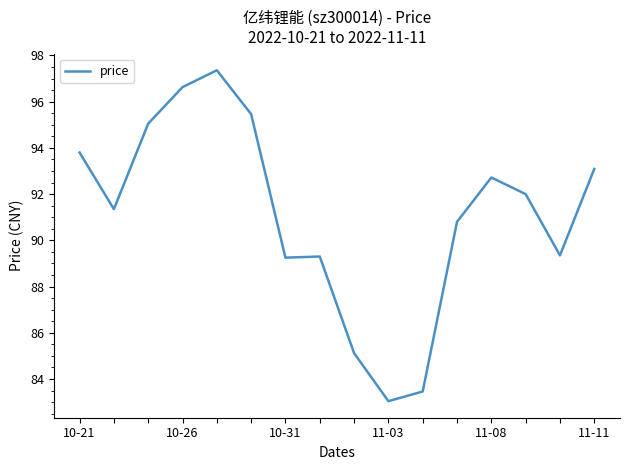

What is the smallest value displayed?

83.0